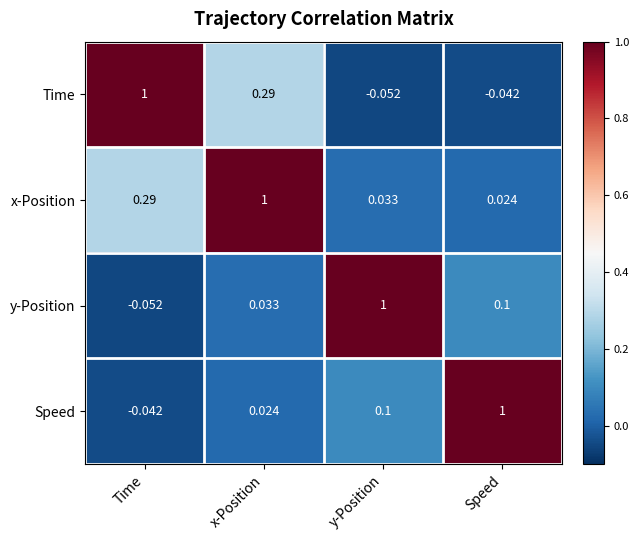

Where does the Speed series first go above 0?

x-Position